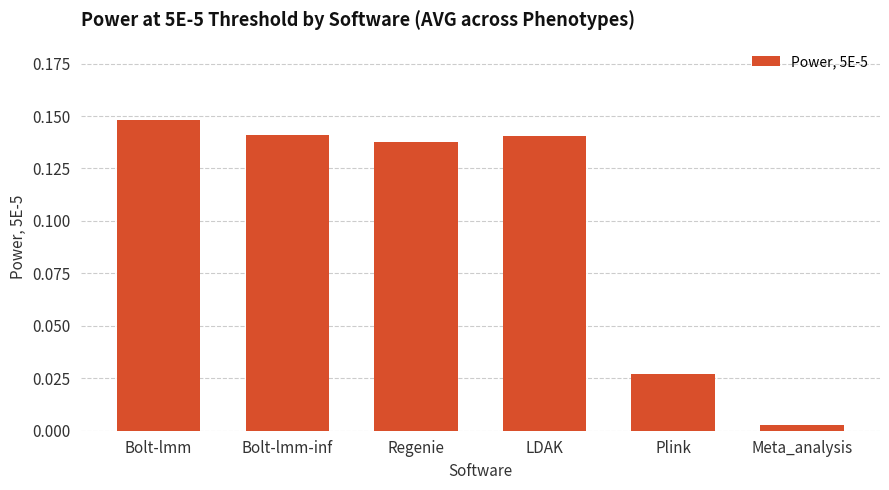

What is the label of the 4th bar from the left?

LDAK